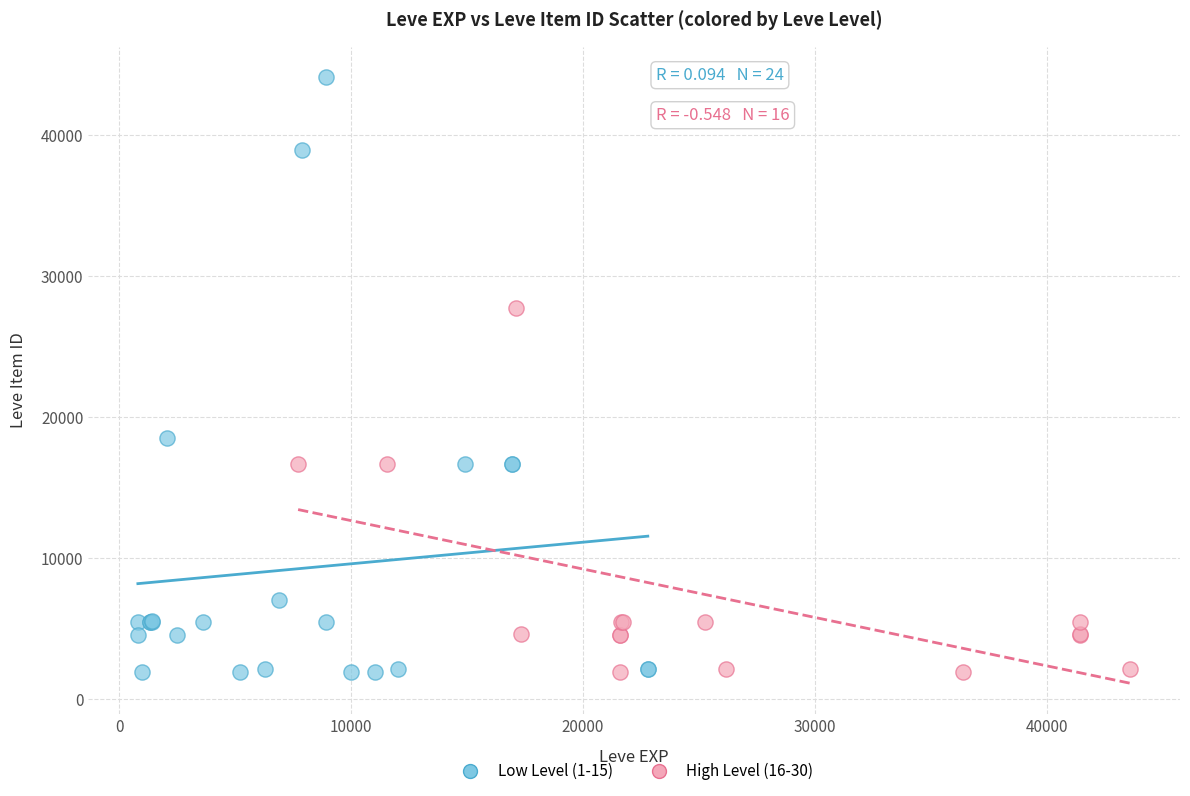

Which series contains the highest Y value?

Low Level (1-15)